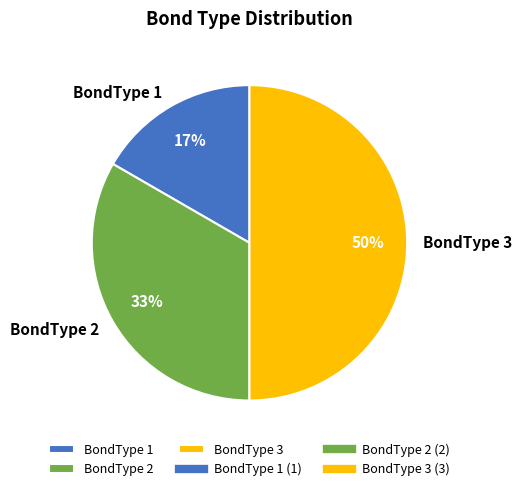

Which category has the biggest portion of the pie?

BondType 3